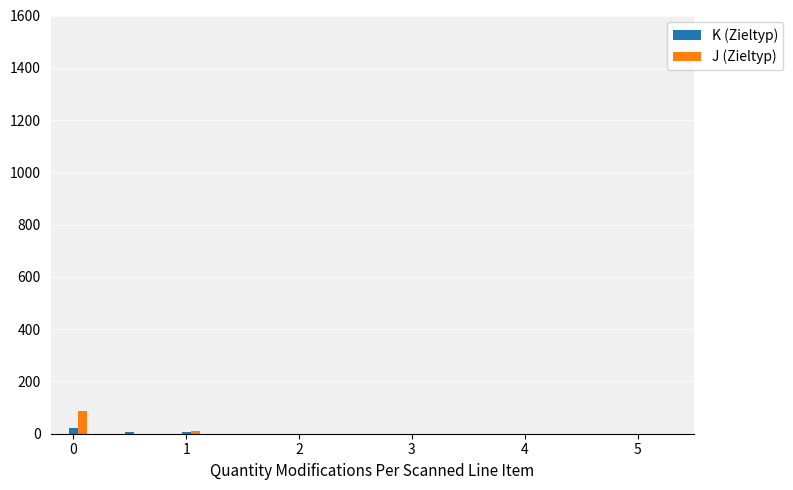

What is the maximum value for J (Zieltyp)?

87